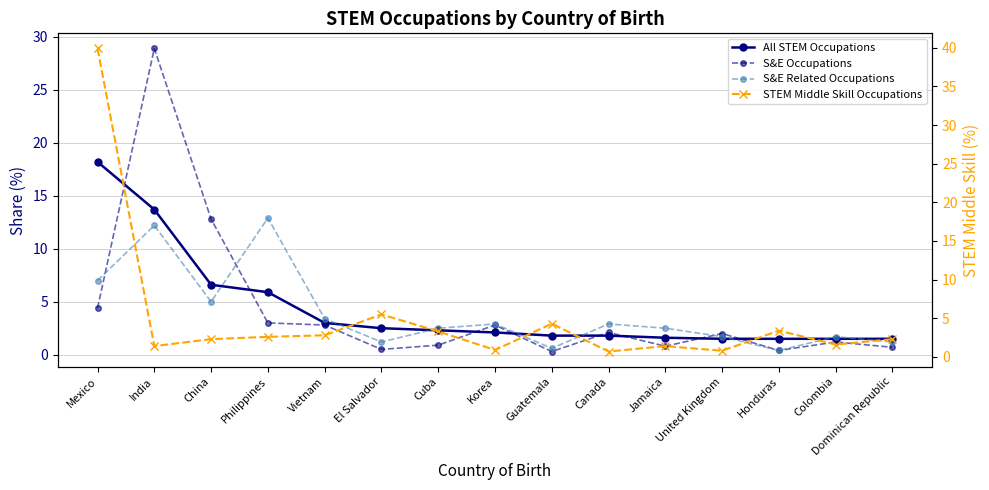

What is the difference between the All STEM Occupations values at Canada and El Salvador?

0.7